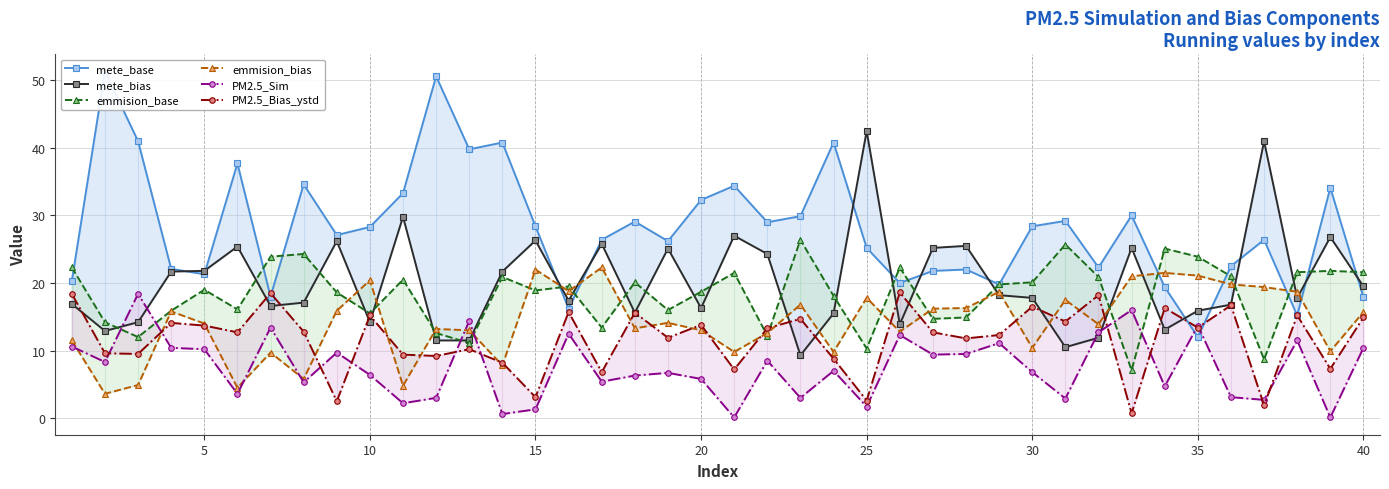

After their last crossing, which series has the higher values: emmision_bias or mete_base?

mete_base